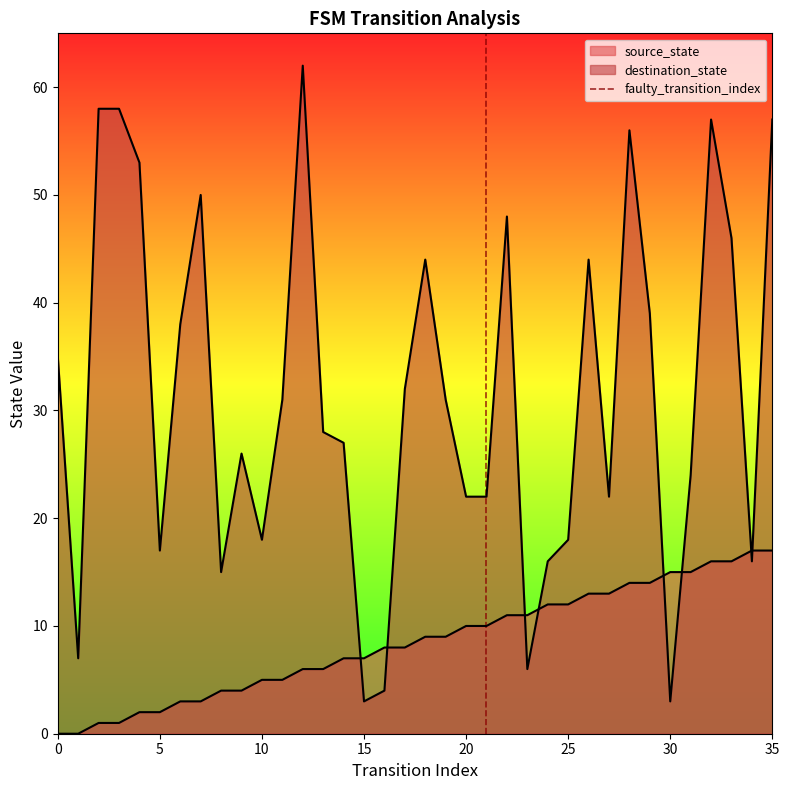

Does the chart have visible grid lines?

No